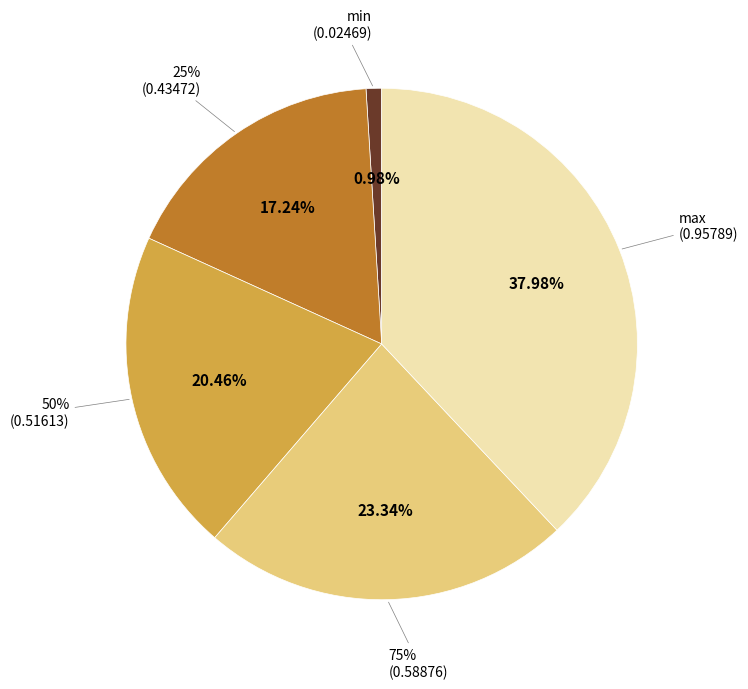

What is the change in value from min to 50%?

+0.5